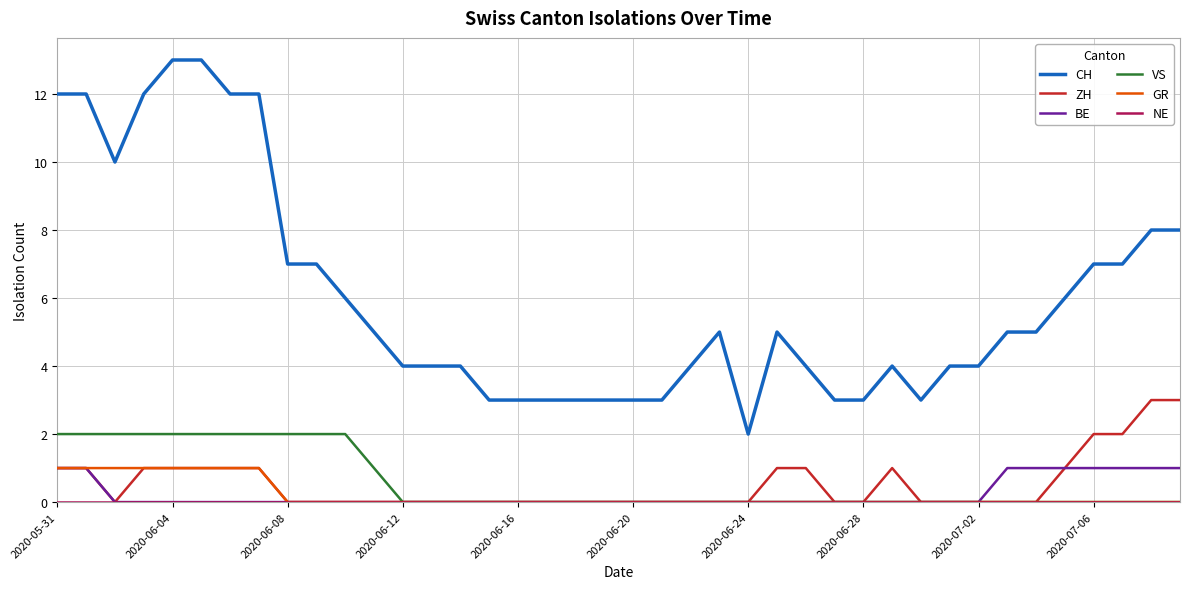

What is the difference between the maximum and second lowest values in the BE series?

1